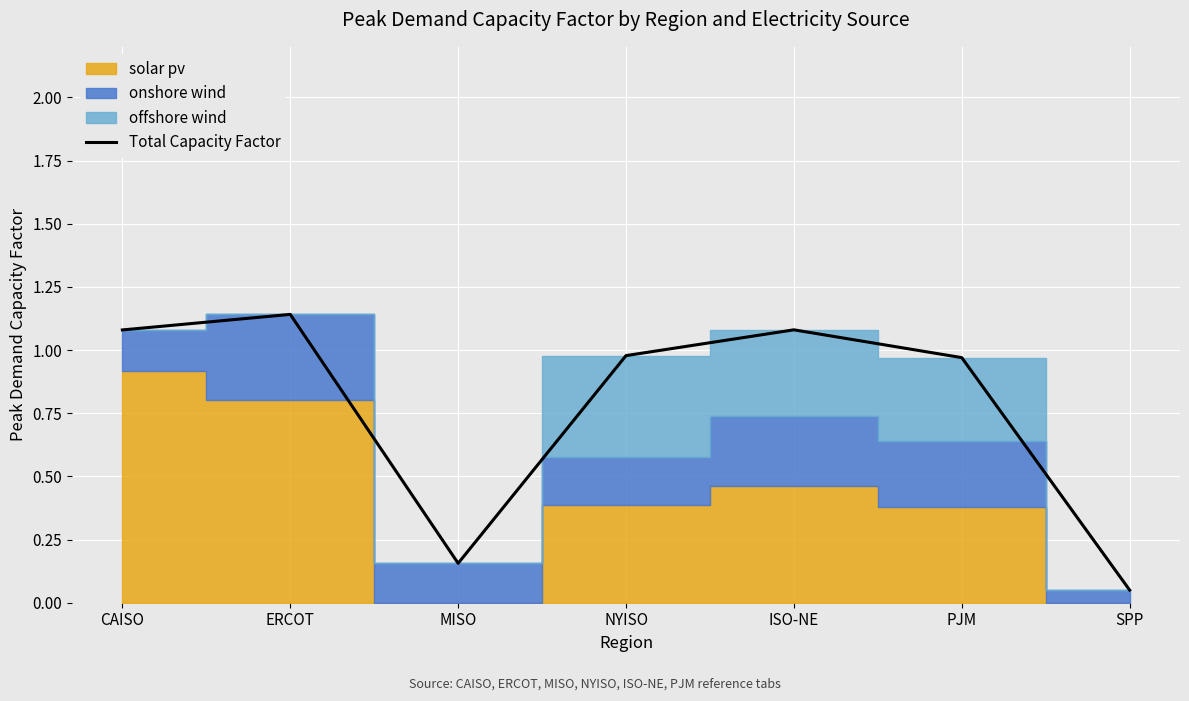

What is the label of the 7th point from the right?

CAISO